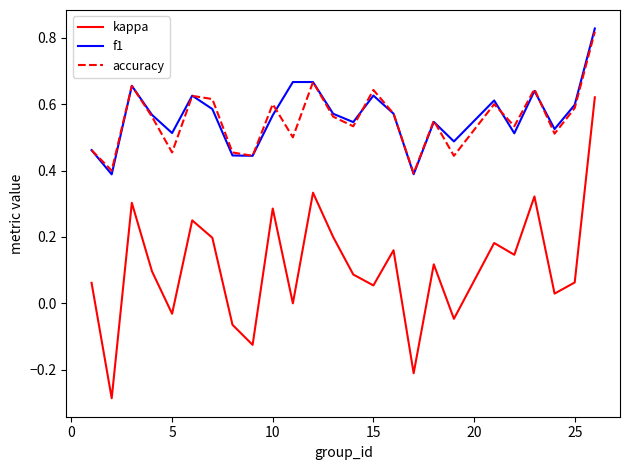

How many lines are shown in the chart?

3